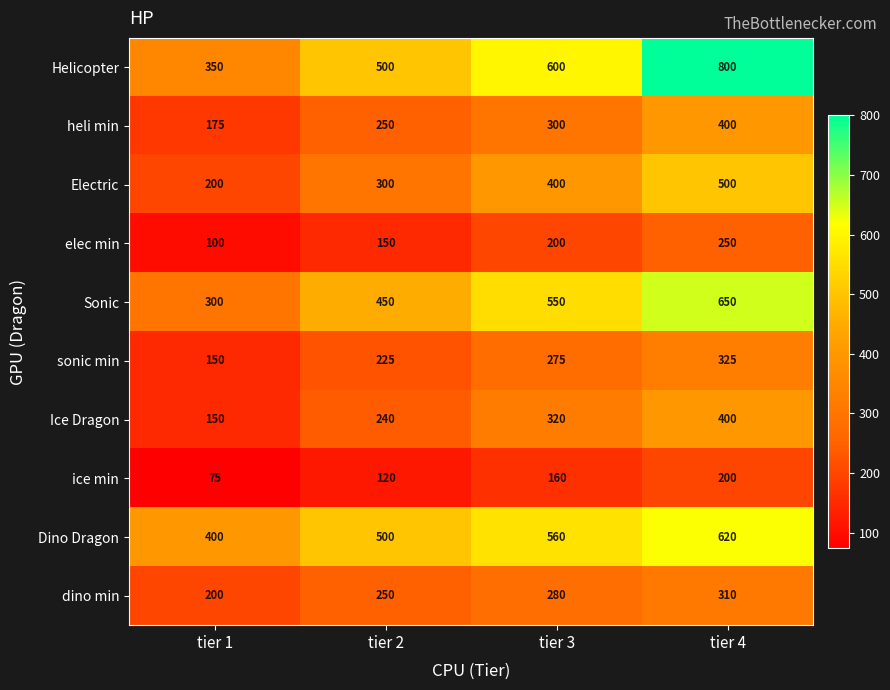

What value does the sonic min series have at tier 3, to the nearest 50?

300